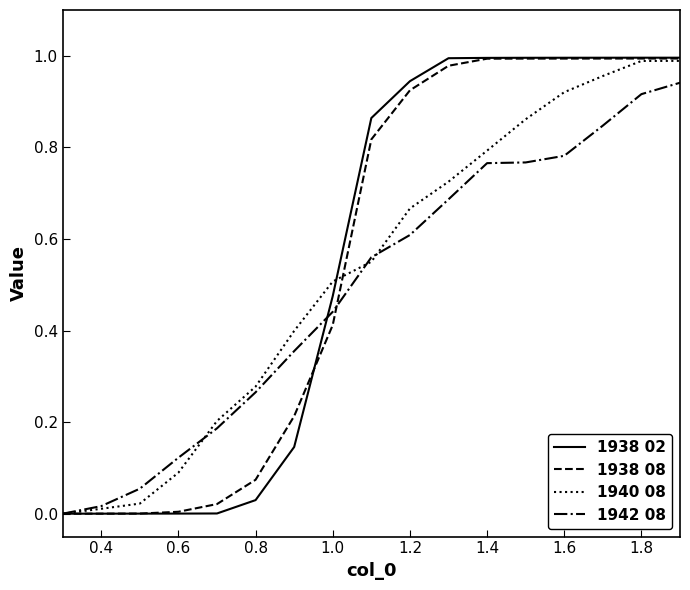

Which series ends up on top after the final intersection of 1942 08 and 1938 08?

1938 08